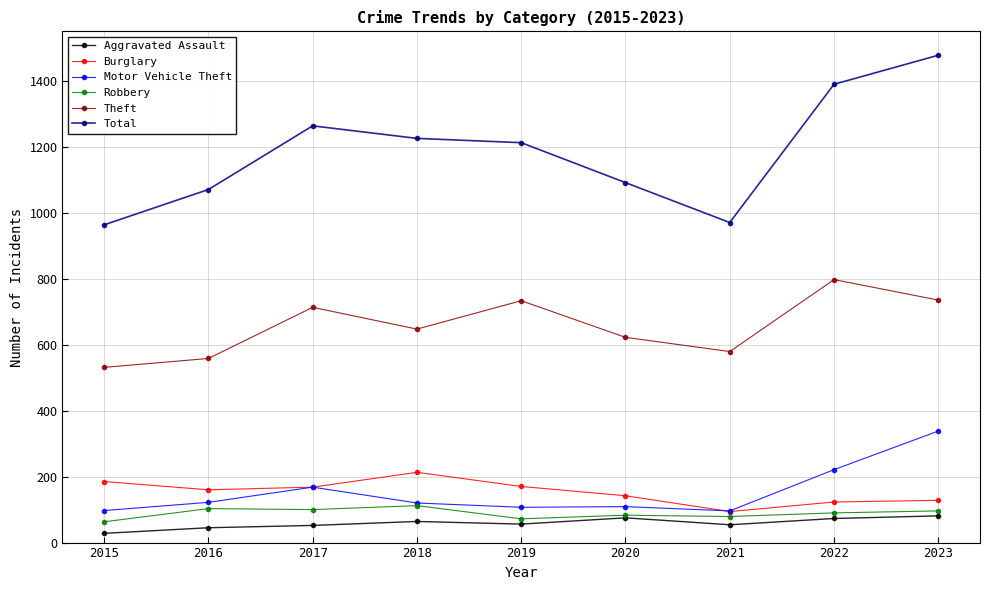

True or false: Total and Robbery intersect in this chart.

False